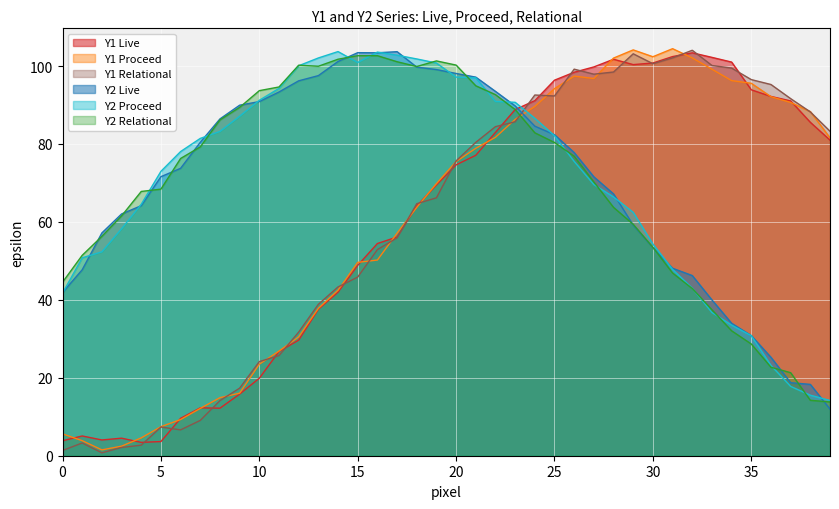

What is the greatest value displayed?

104.5